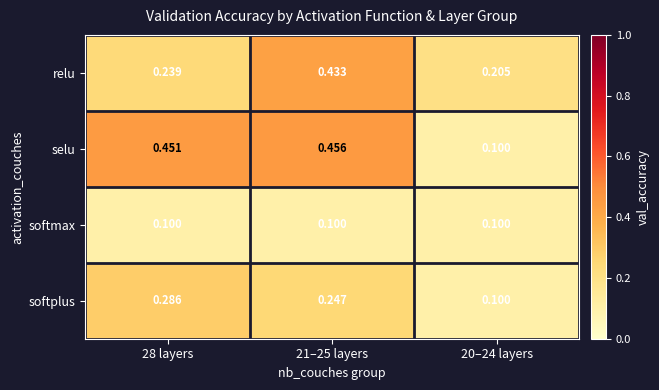

Between 28 layers and 20–24 layers, which series saw the biggest shift?

selu